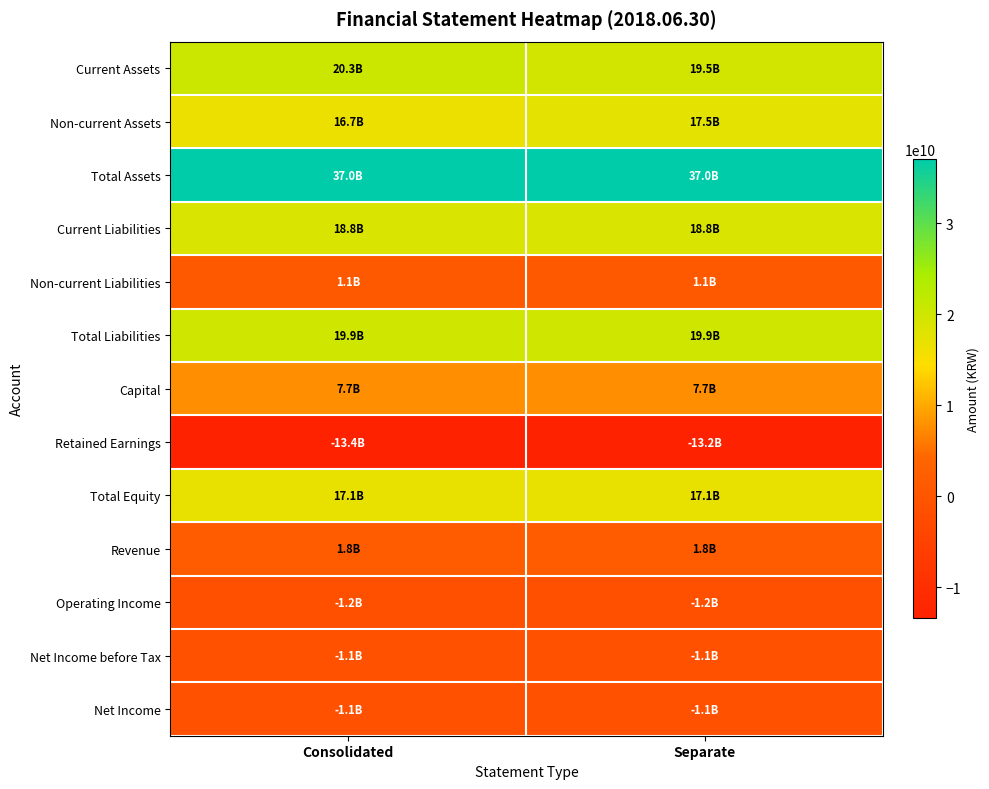

How many data points does each series have?

2